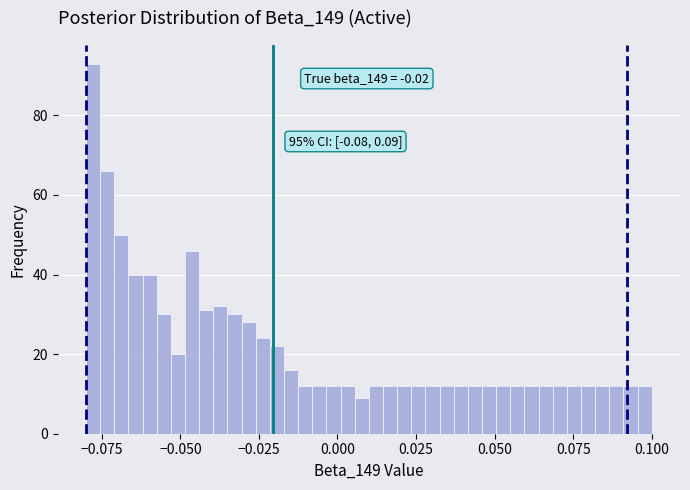

Around what value on the x-axis is the tallest bar? Give the approximate position of its centre, as read against the axis.

-0.080